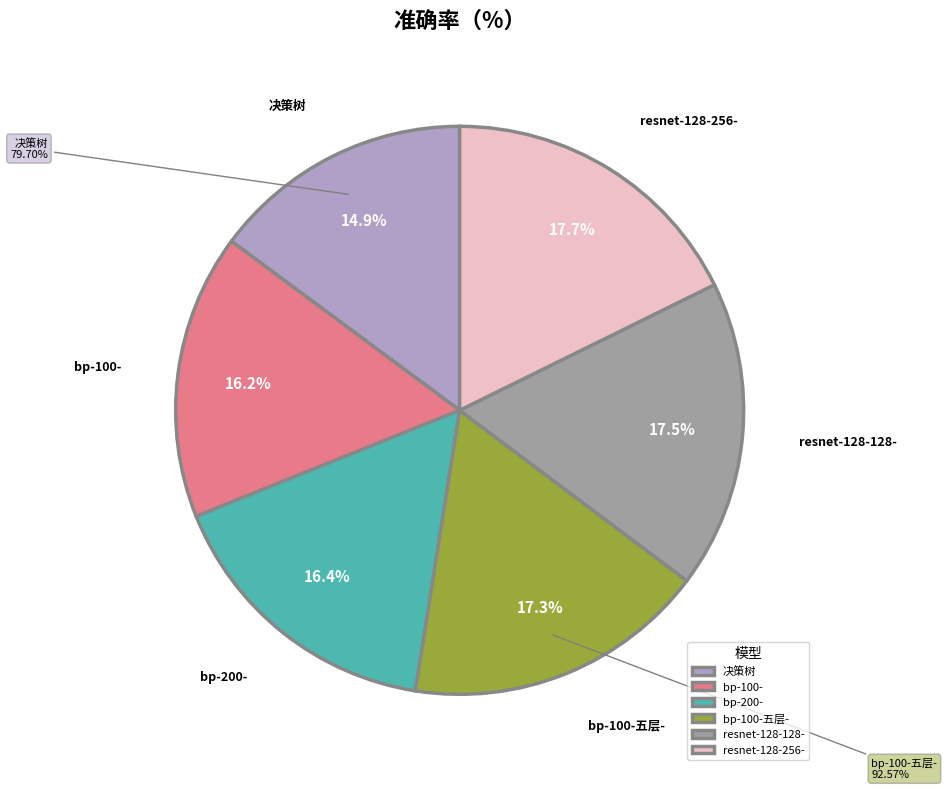

To the nearest percent, what is the difference between the largest and smallest slice percentages?

3%